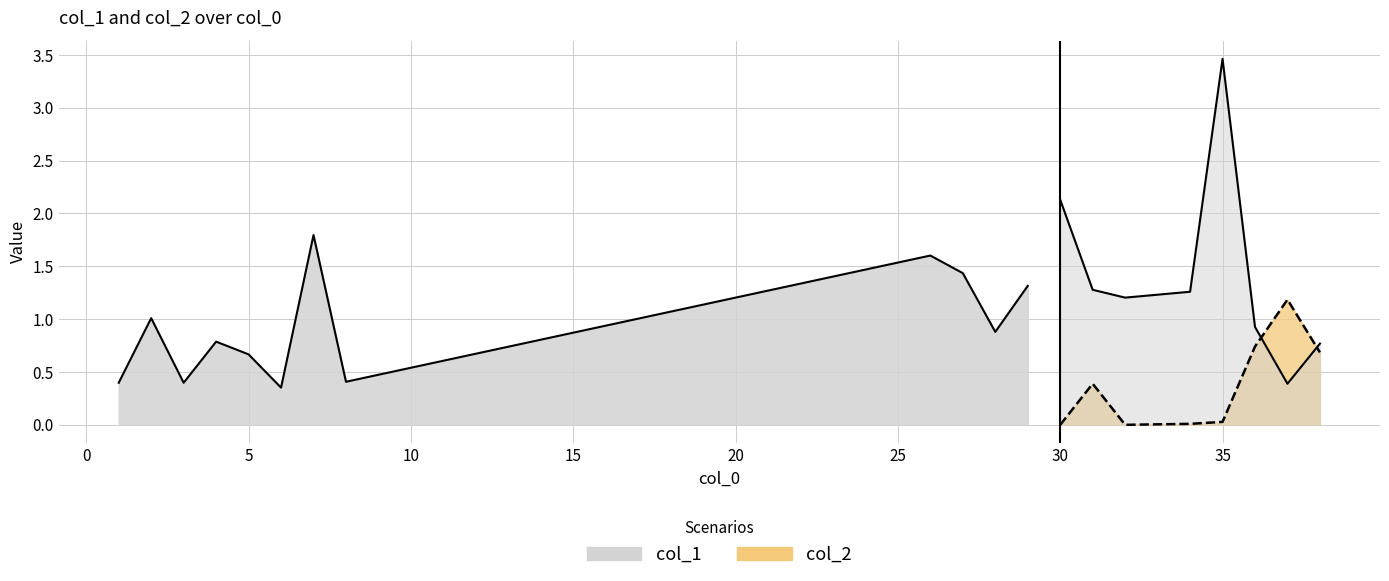

List the series in order of their overall mean, highest first.

col_1, col_2